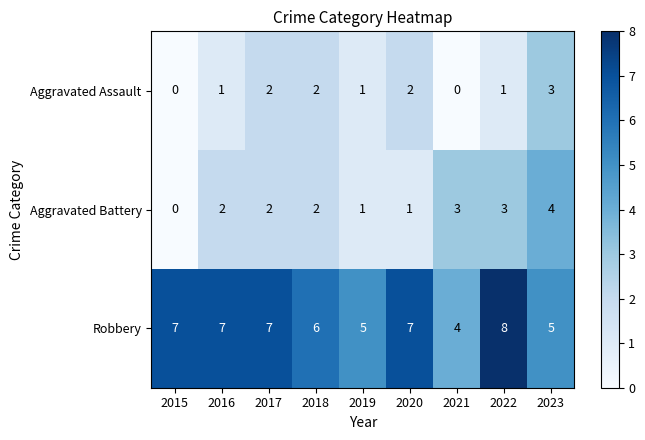

Rank the series by their maximum value, from highest to lowest.

Robbery, Aggravated Battery, Aggravated Assault